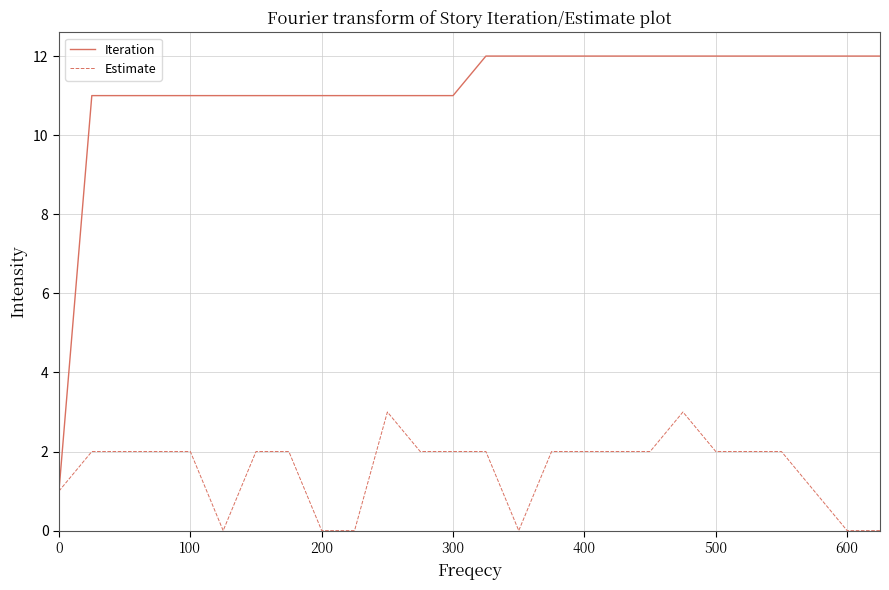

Which series has the largest range (max minus min)?

Iteration